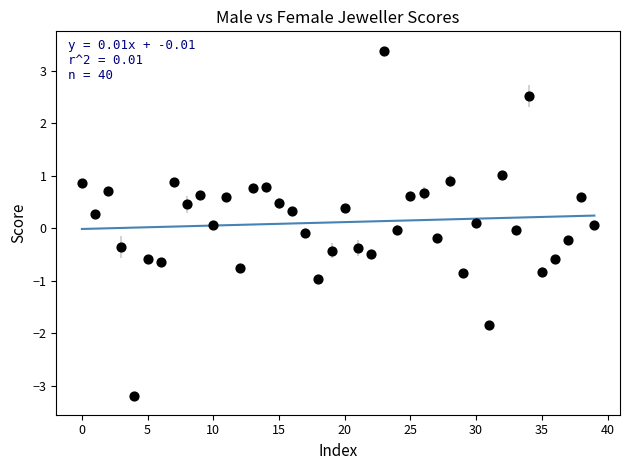

What is the range of Y values (max minus min)?

6.6